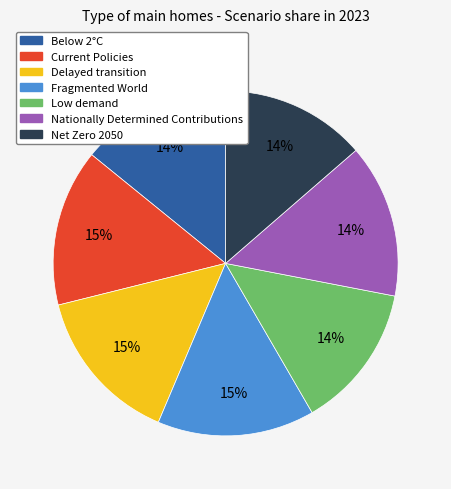

Is the sum of Delayed transition and Below 2°C greater than half?

No